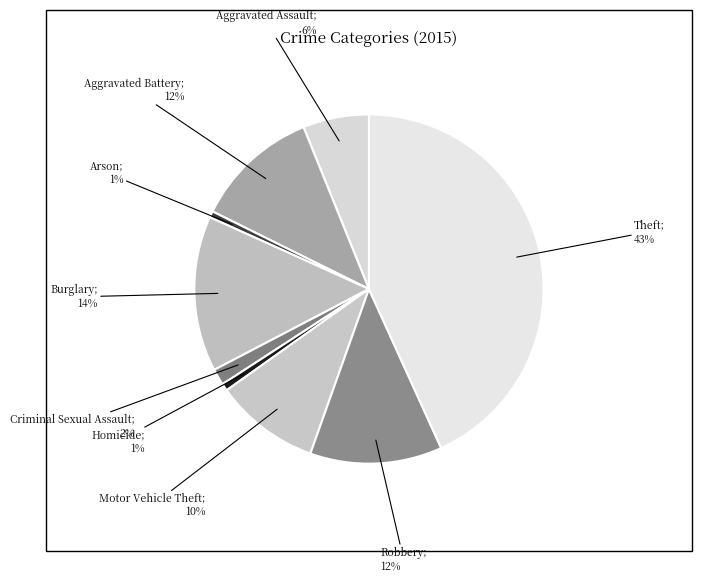

Rank the categories by value from highest to lowest.

Theft, Burglary, Robbery, Aggravated Battery, Motor Vehicle Theft, Aggravated Assault, Criminal Sexual Assault, Homicide, Arson